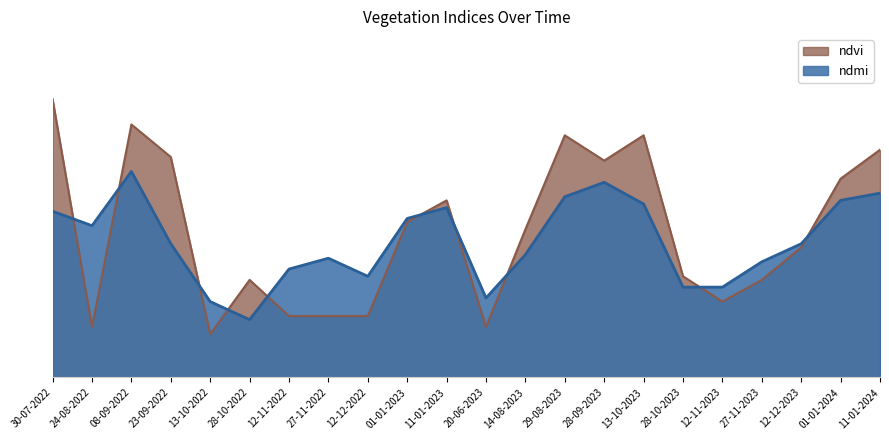

Rank the series at 27-11-2023 from lowest to highest value.

ndvi, ndmi